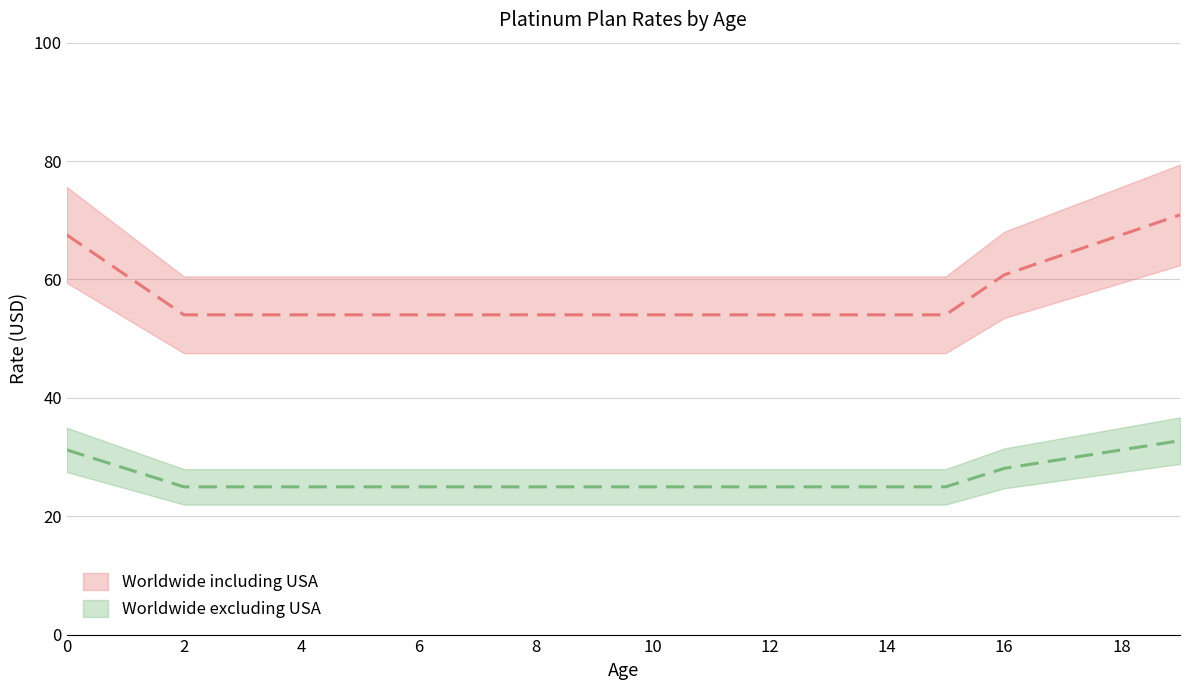

Rank the series by their maximum value, from lowest to highest.

Worldwide excluding USA, Worldwide including USA